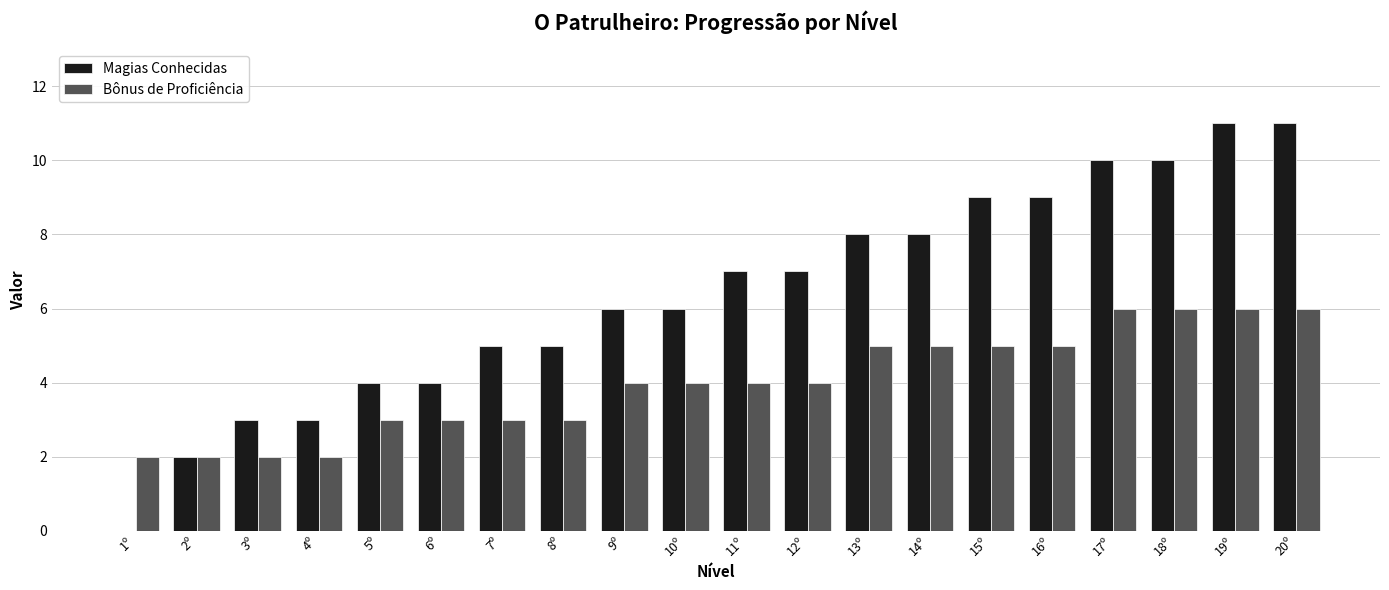

Between 14º and 19º, which series saw the biggest shift?

Magias Conhecidas